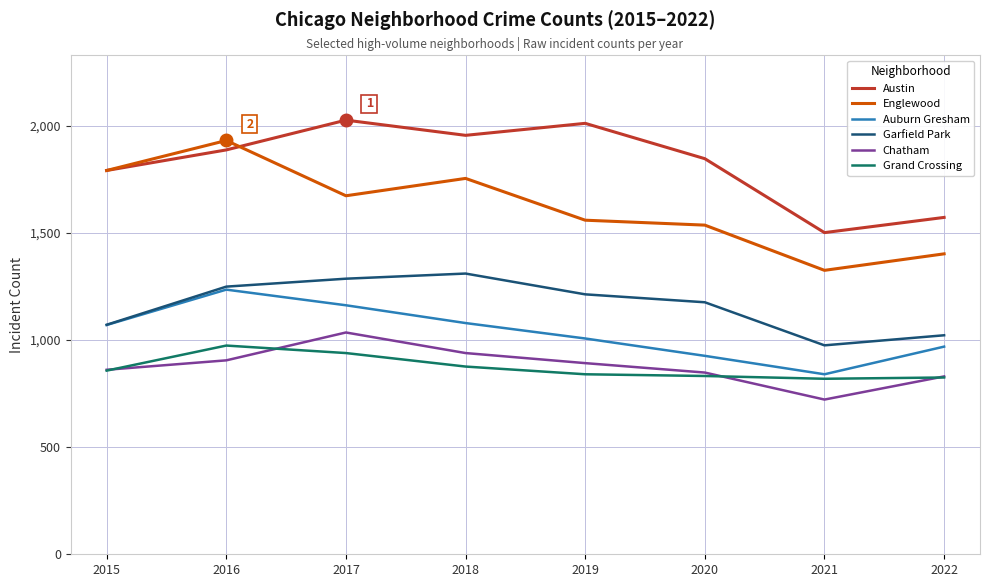

The value of Auburn Gresham at 2016 is 2123. True or false?

False